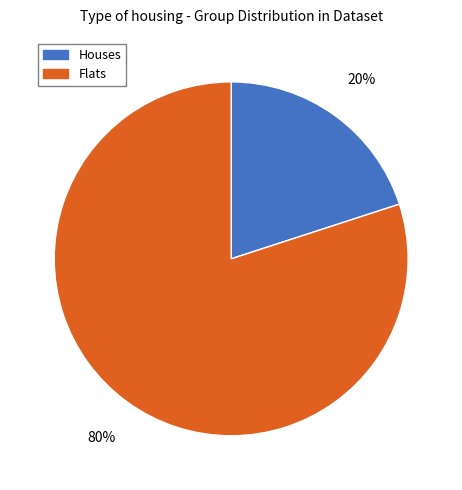

True or false: Flats accounts for 80% of the total.

True